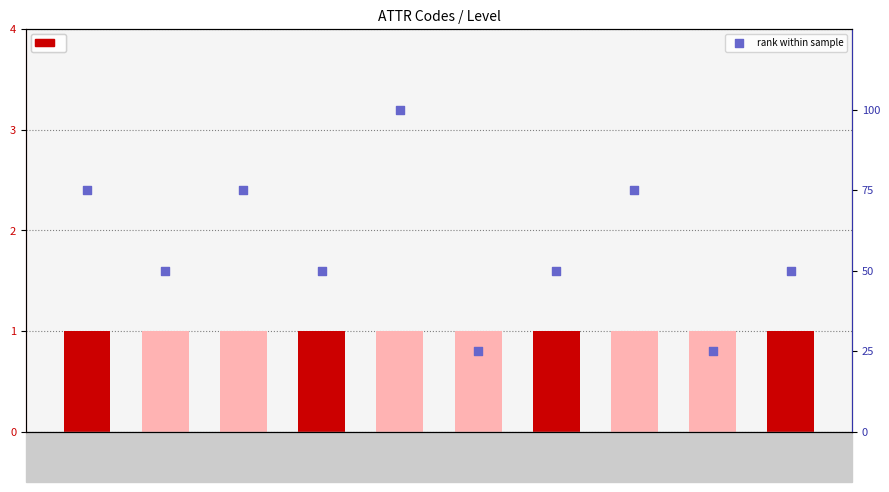

Which series has the largest Y range (max minus min)?

rank within sample